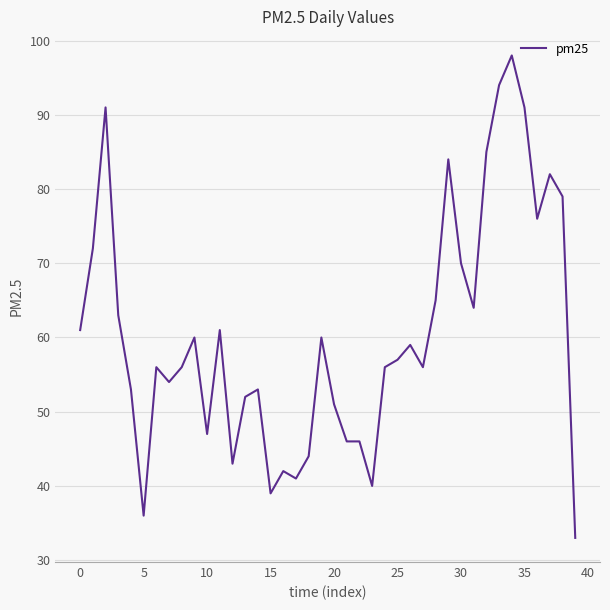

What is the greatest value displayed?

98